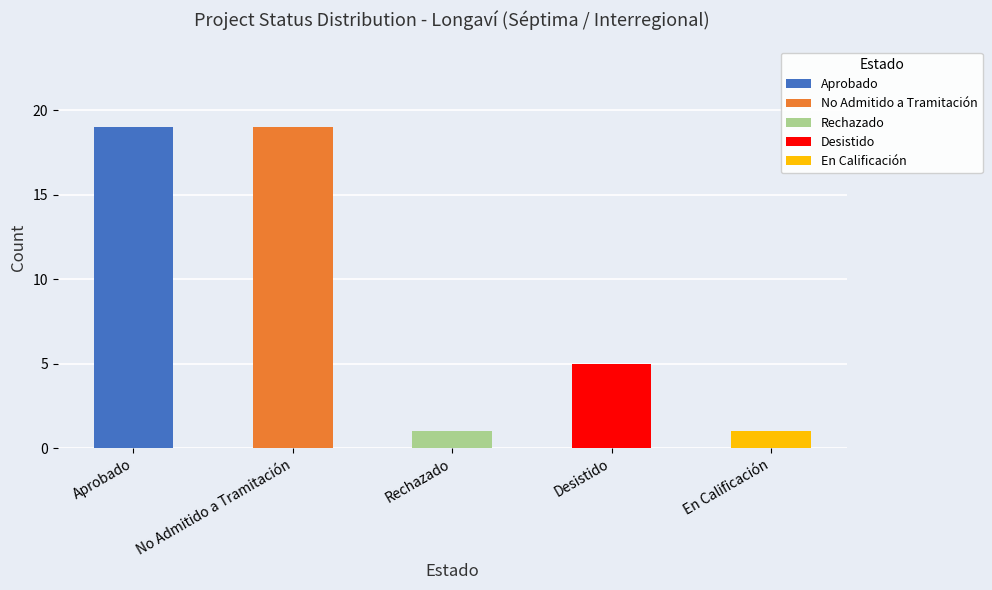

The value at En Calificación is 2. True or false?

False